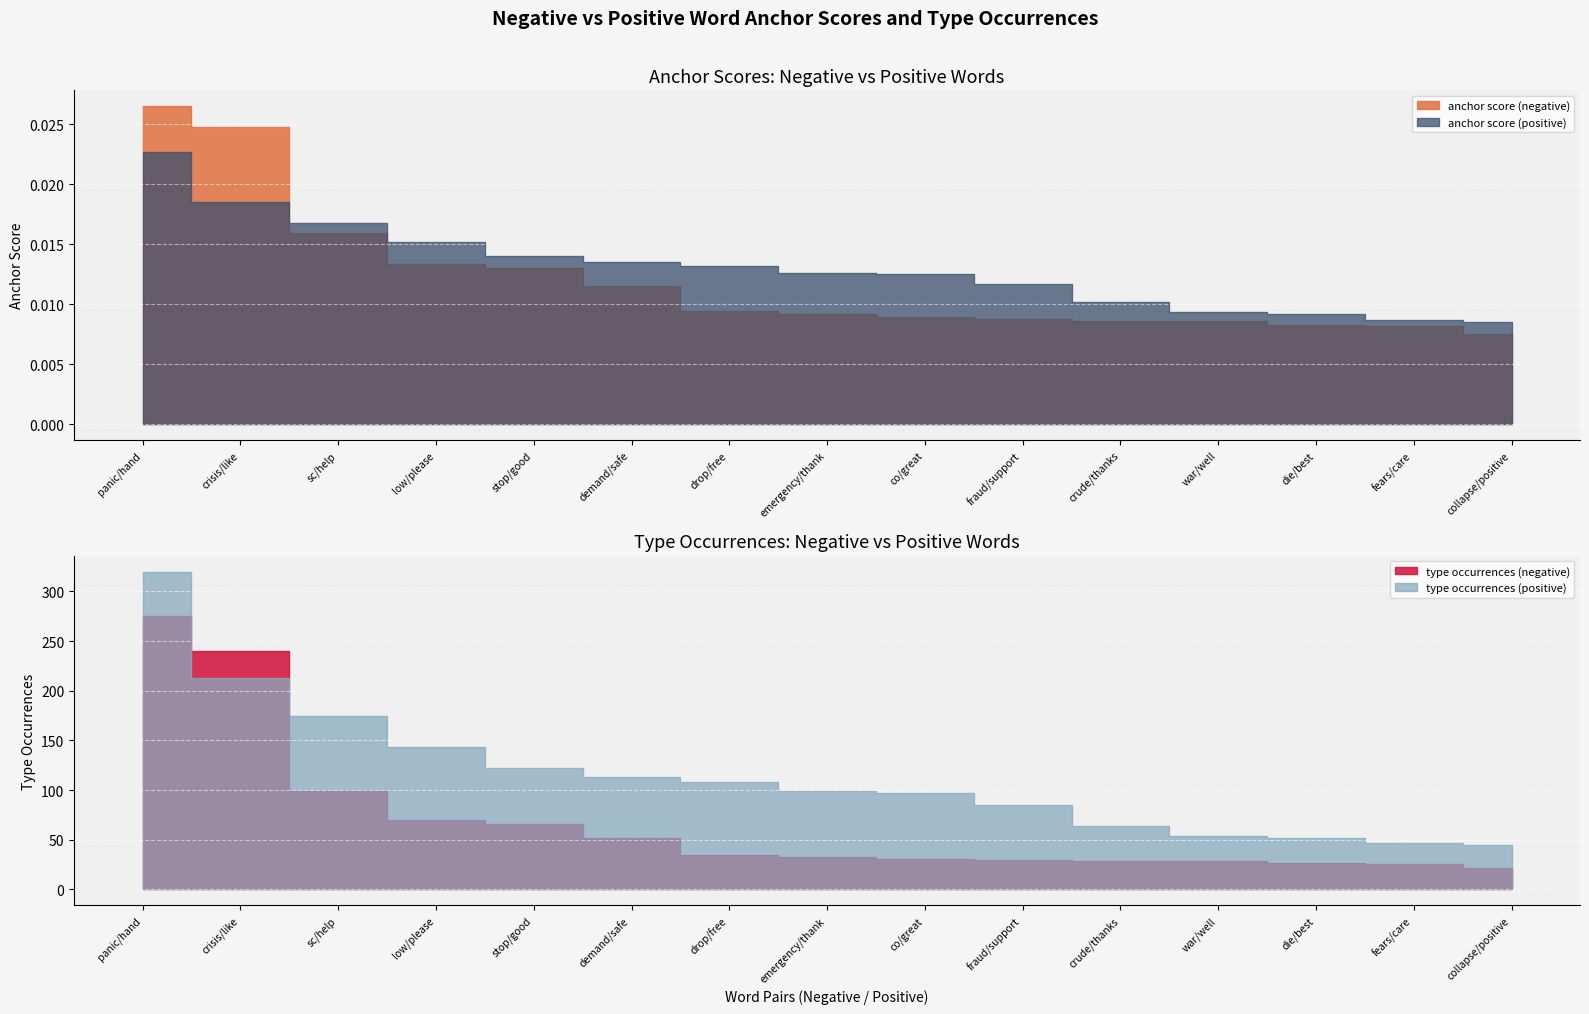

Which series has the largest range (max minus min)?

type occurrences (positive)